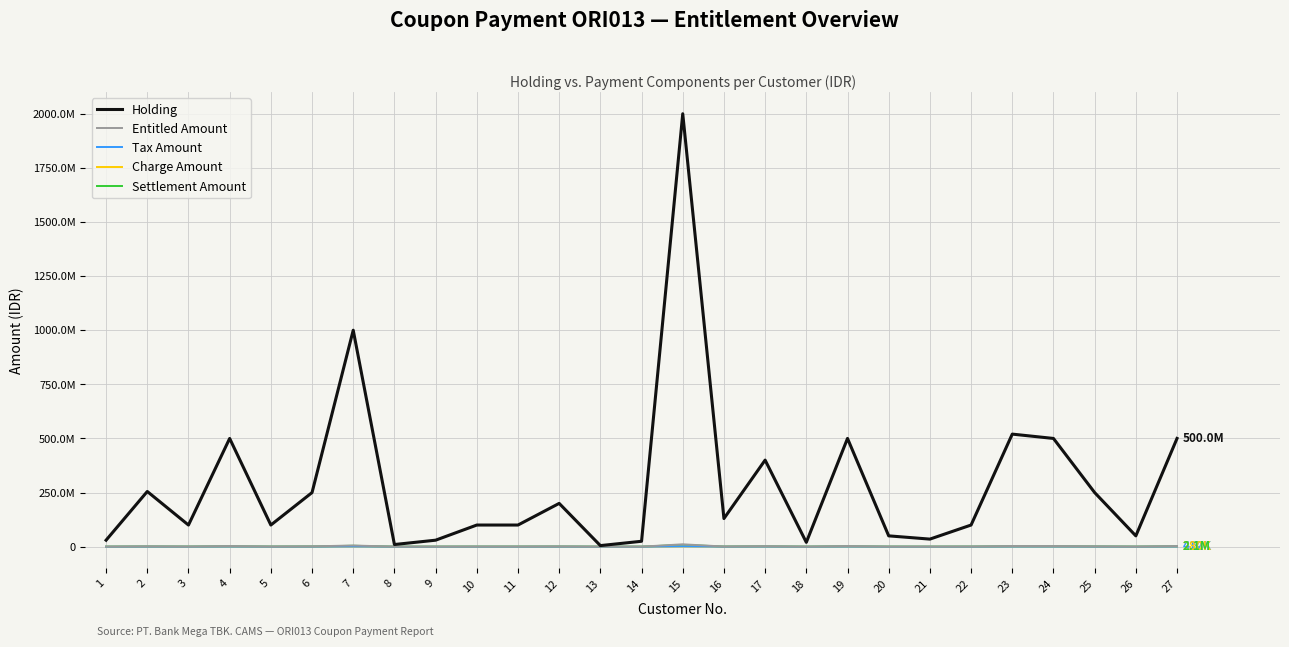

Rank the categories by Holding value from highest to lowest.

15, 7, 23, 4, 19, 24, 27, 17, 2, 6, 25, 12, 16, 3, 5, 10, 11, 22, 20, 26, 21, 1, 9, 14, 18, 8, 13